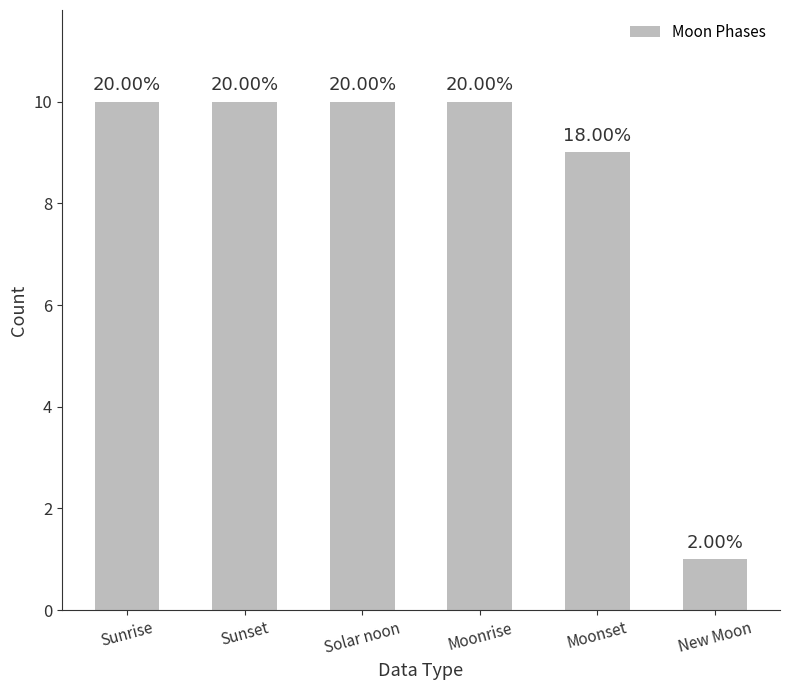

Are the bars horizontal?

No